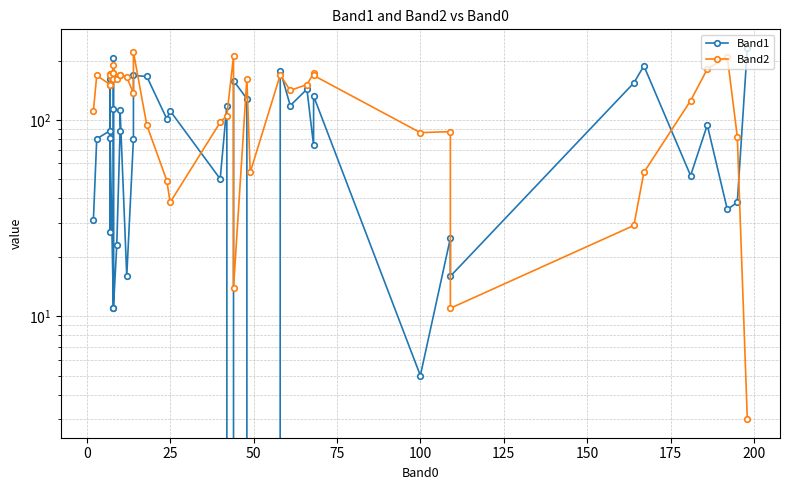

What are all the series names shown in the legend?

Band1, Band2